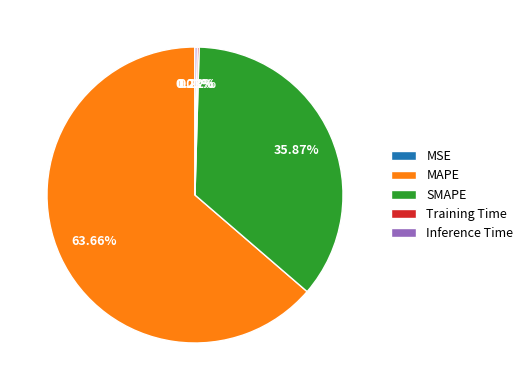

Combined, do SMAPE and MAPE account for over 50%?

Yes